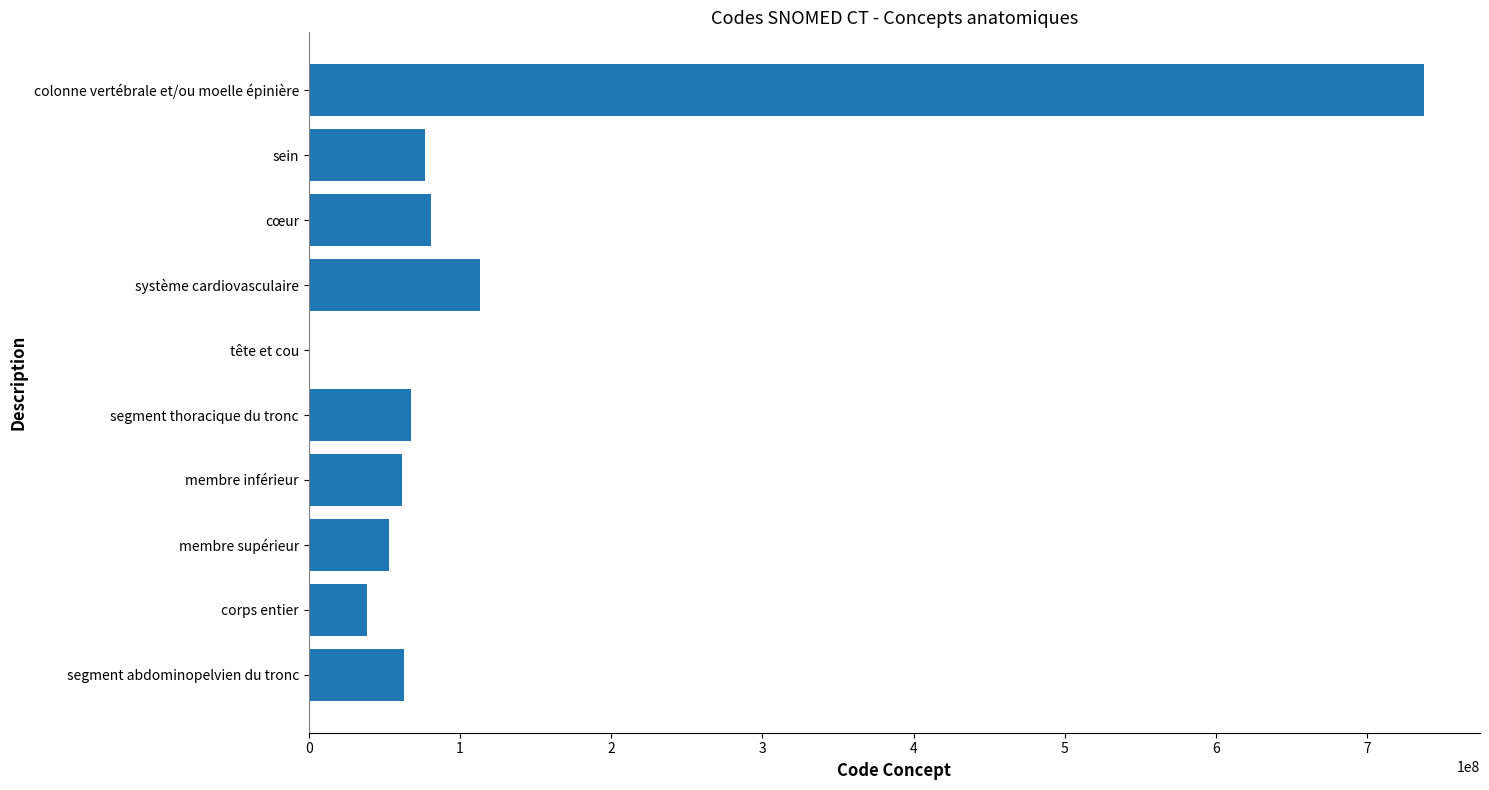

Are the bars grouped side by side (vs. stacked)?

No